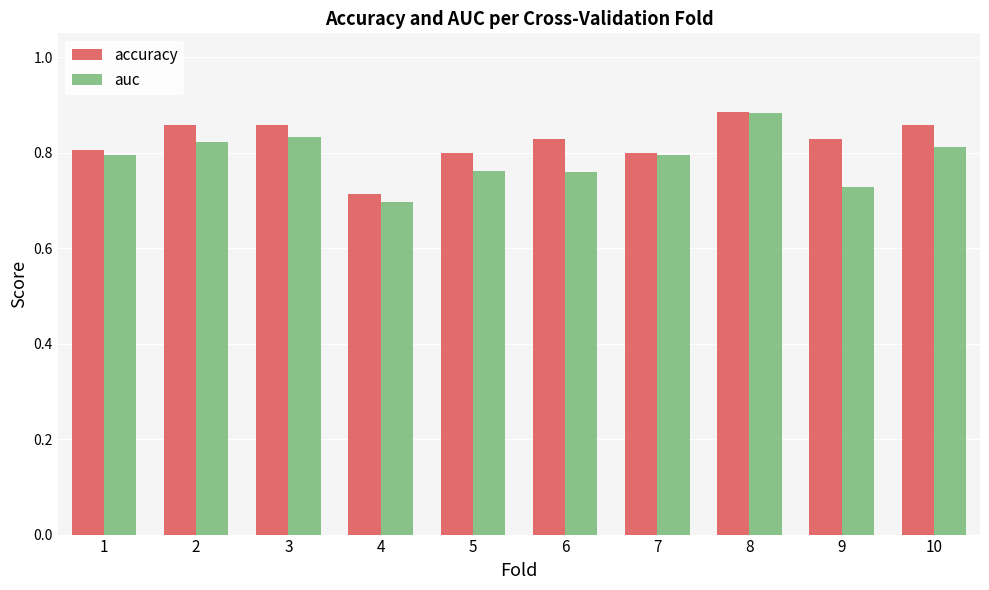

What is the sum of all accuracy values?

8.2